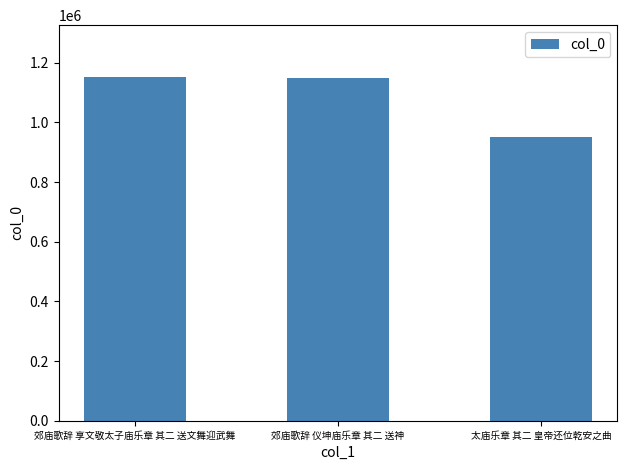

How many categories are shown in the chart?

3